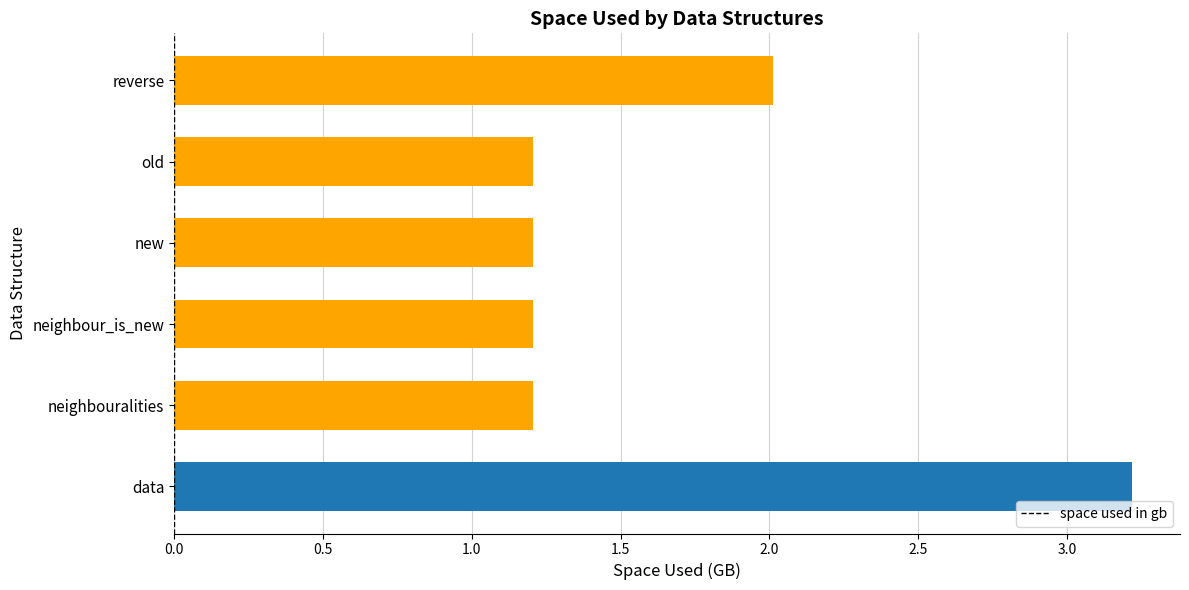

At which label is the value closest to 2?

reverse